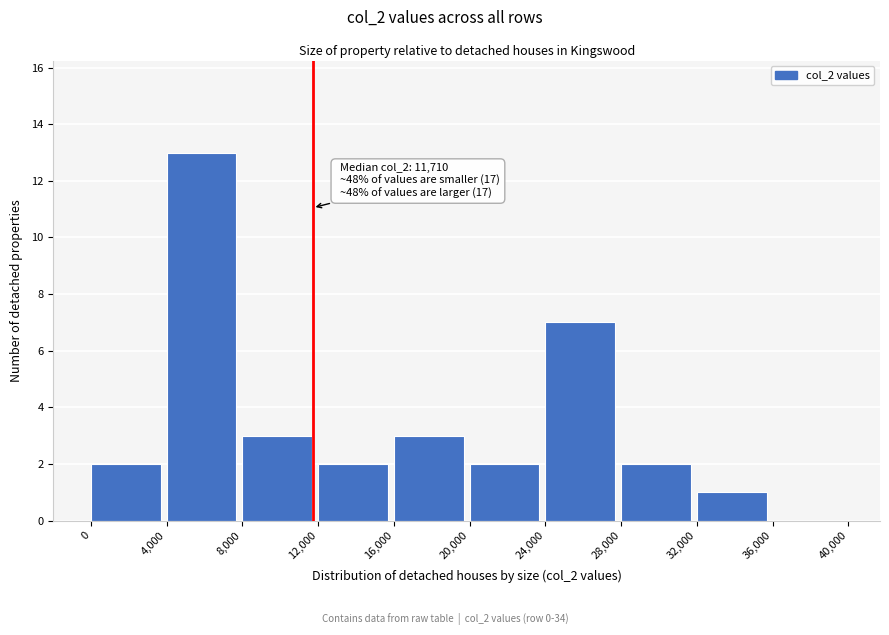

Which range on the x-axis has the tallest bar?

4,000 to 8,000